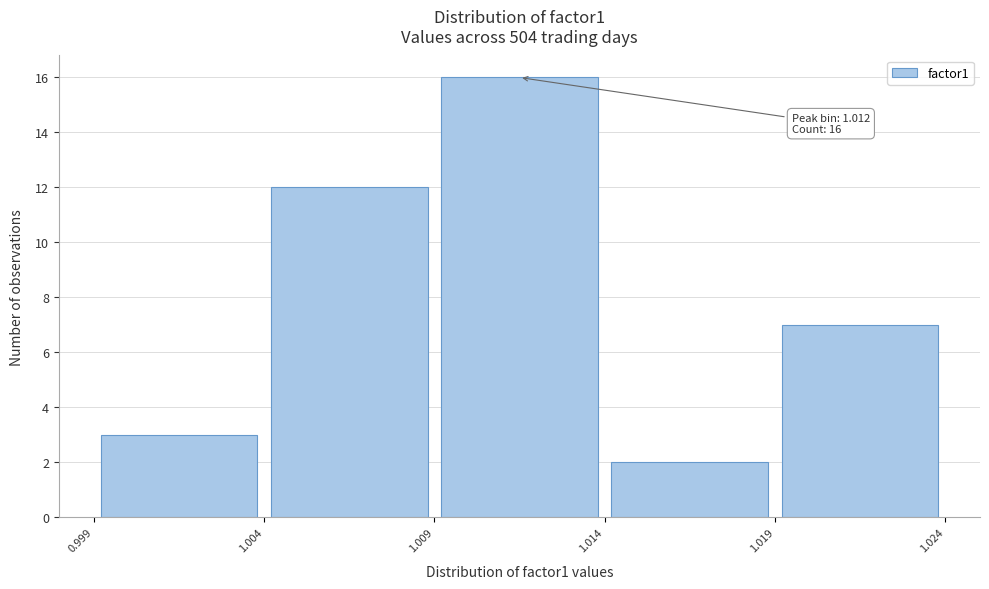

Over which range of the x-axis is the bar tallest?

1.009 to 1.014